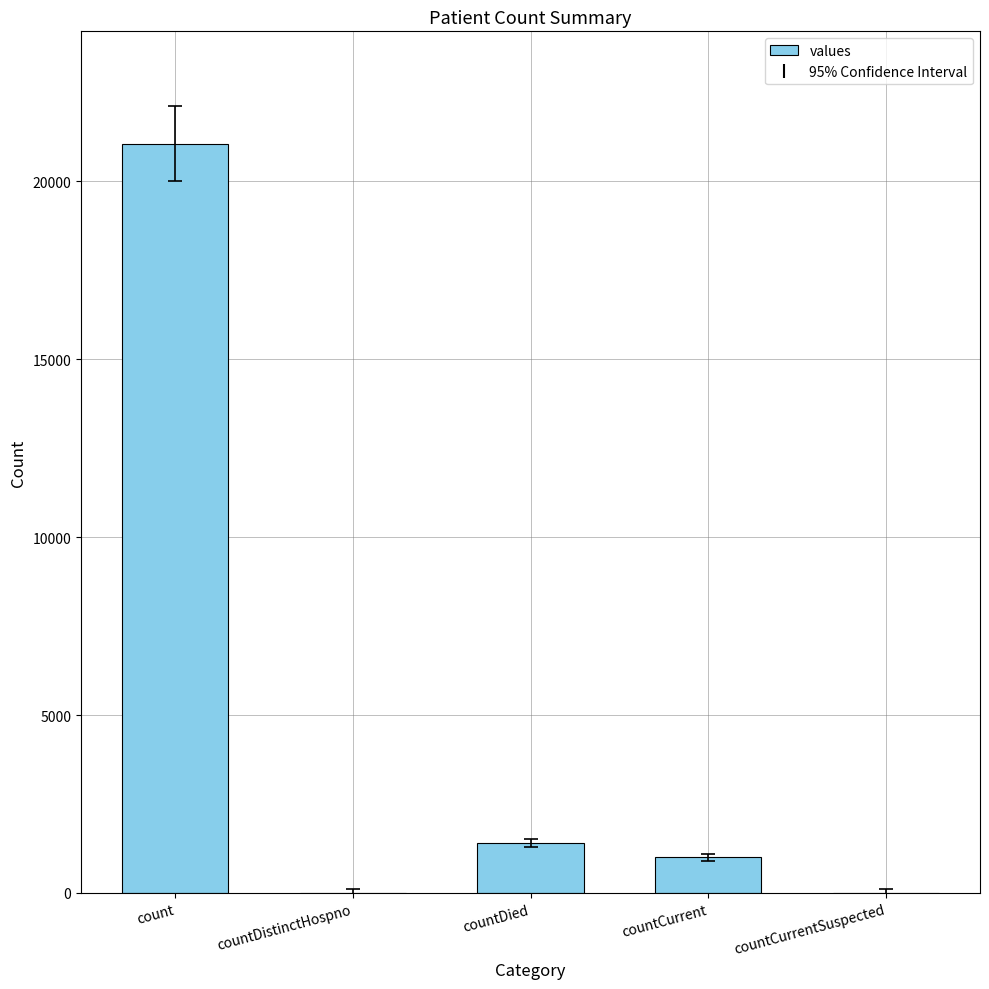

What is the maximum value shown in the chart?

21050